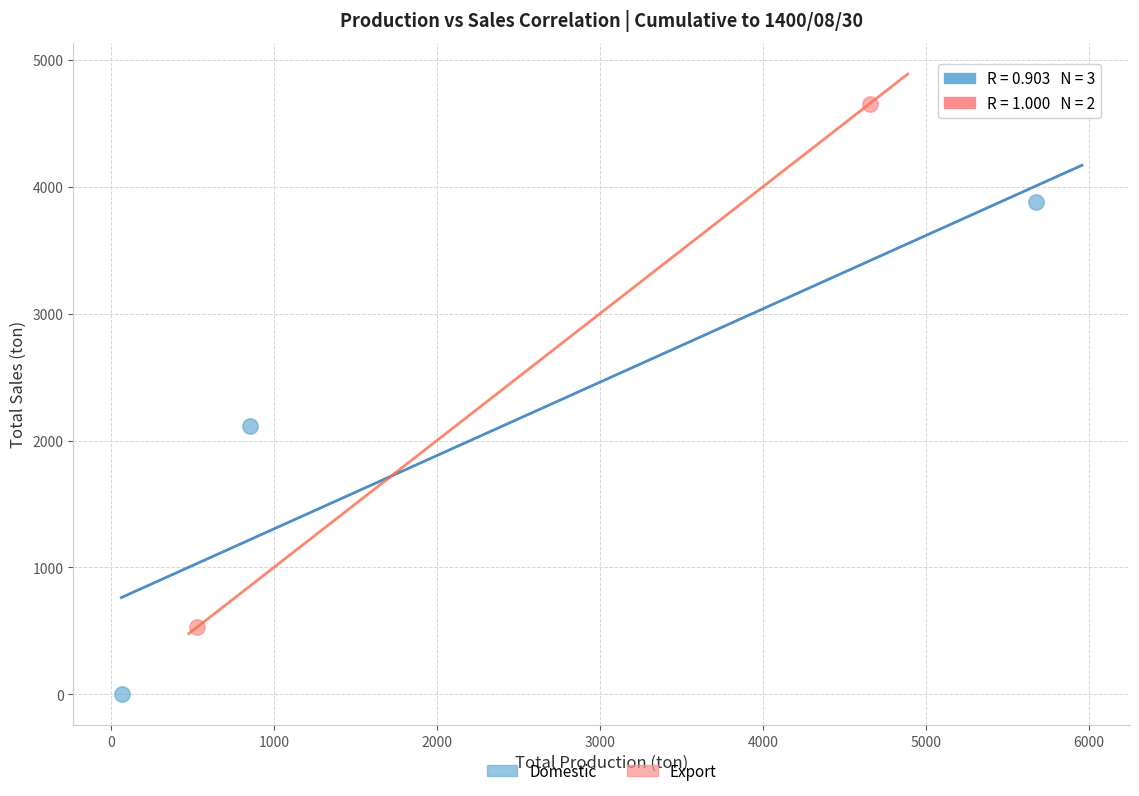

What are all the series names shown in the legend?

Domestic, Export